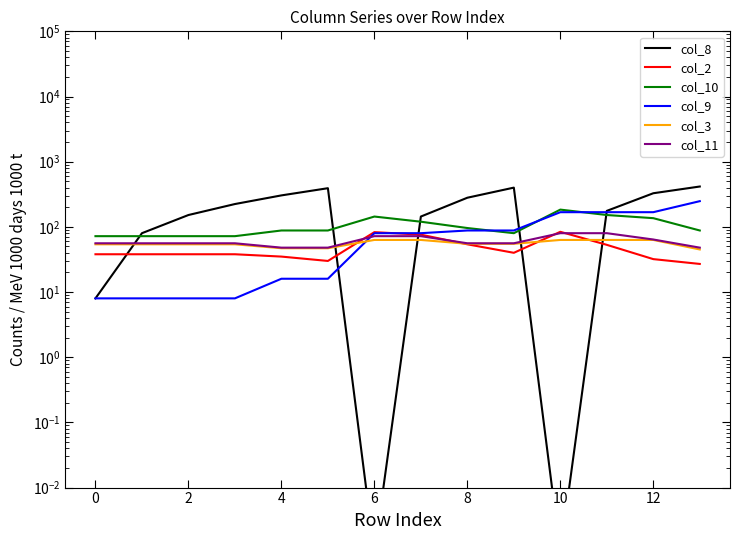

Rank the series by their maximum value, from lowest to highest.

col_3, col_11, col_2, col_10, col_9, col_8